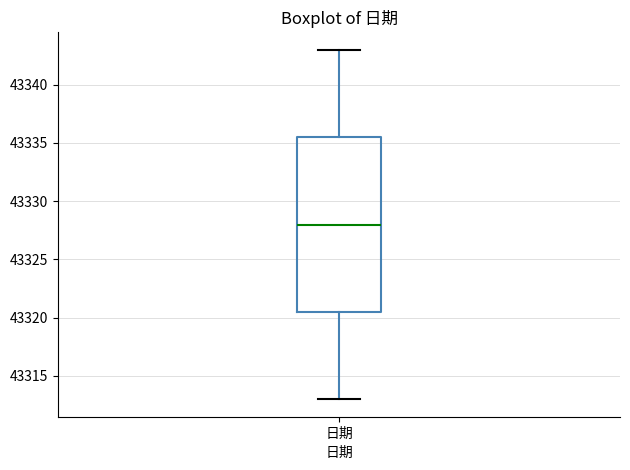

Transcribe this box plot: give where the median line is, the range the box spans, and where the two whiskers end, as read against the y-axis. The values are not printed on the chart, so give them approximately, as read against the axis.

median 43328.0, box 43320.5 to 43335.5, whiskers 43313.0 to 43343.0